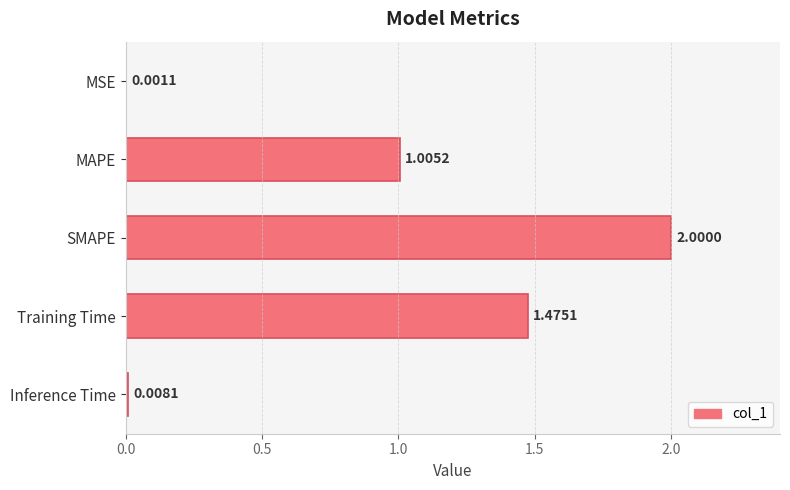

Which category has the highest value across all series?

SMAPE